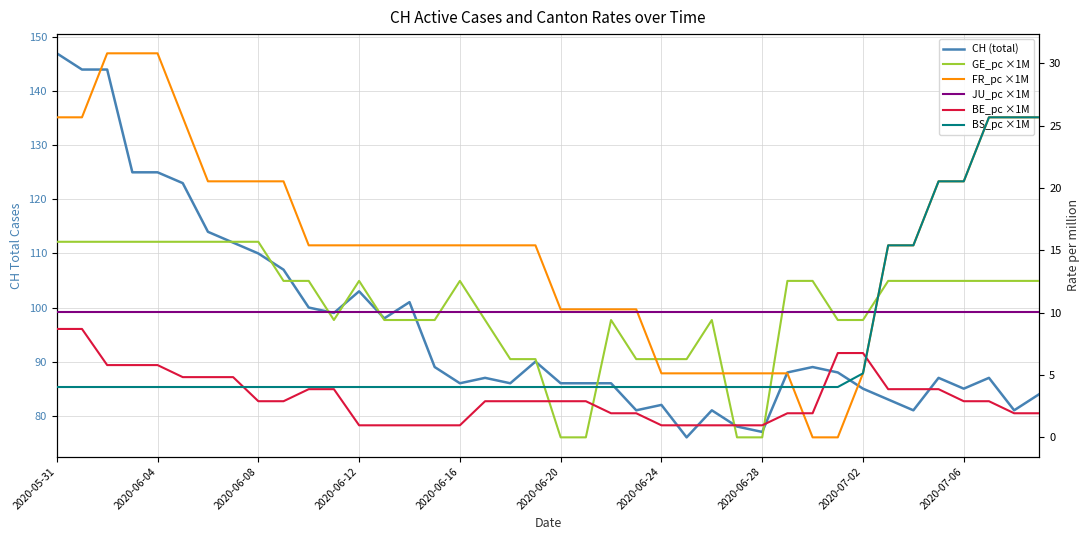

Where does the BE_pc ×1M series first go above 2?

2020-05-31